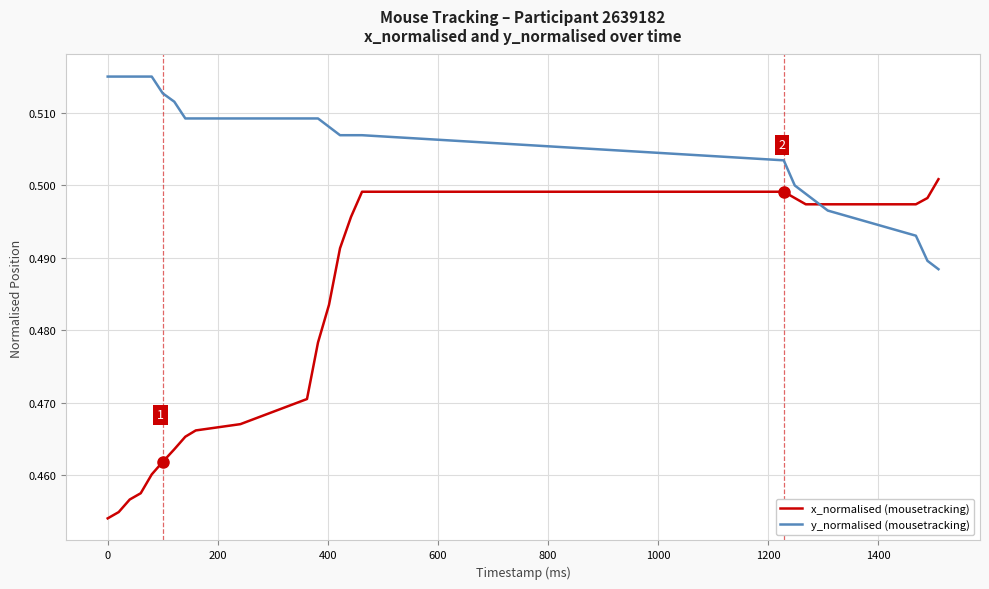

Rank the series by their average value, from lowest to highest.

x_normalised (mousetracking), y_normalised (mousetracking)